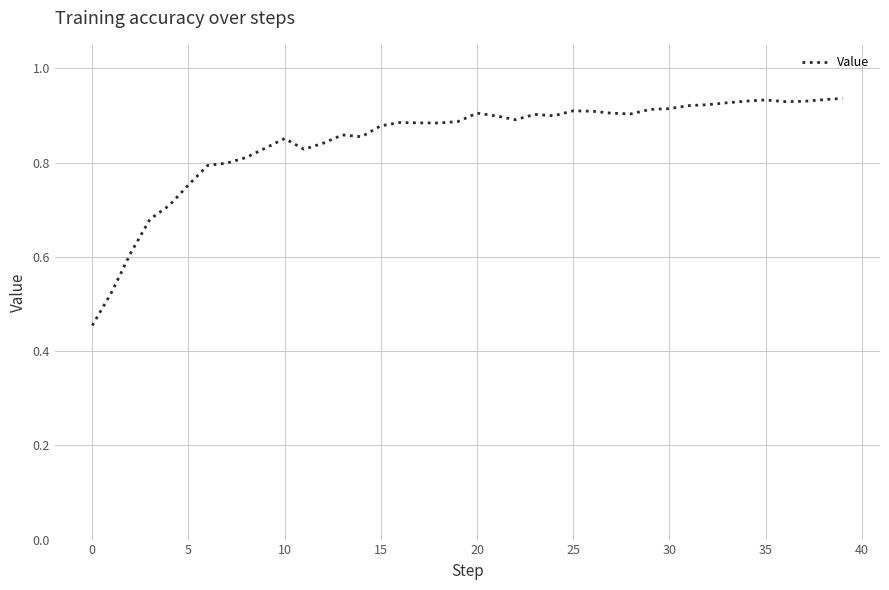

How many lines are shown in the chart?

1